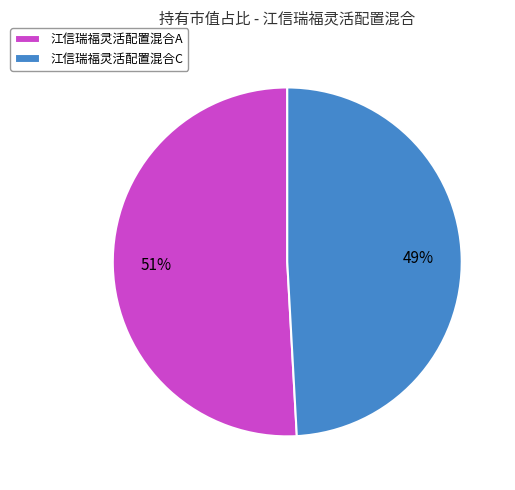

Which category accounts for the majority?

江信瑞福灵活配置混合A